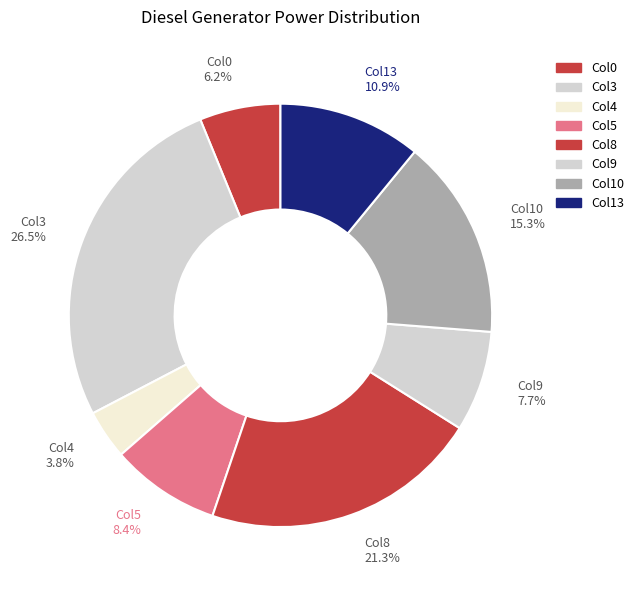

Rank the categories by value from lowest to highest.

Col4 3.8%, Col0 6.2%, Col9 7.7%, Col5 8.4%, Col13 10.9%, Col10 15.3%, Col8 21.3%, Col3 26.5%